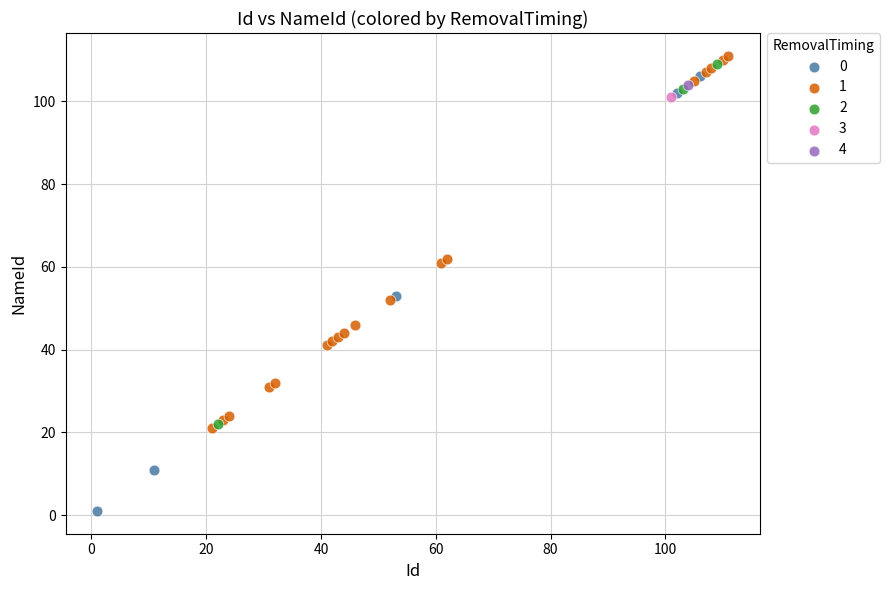

What are all the series names shown in the legend?

0, 1, 2, 3, 4